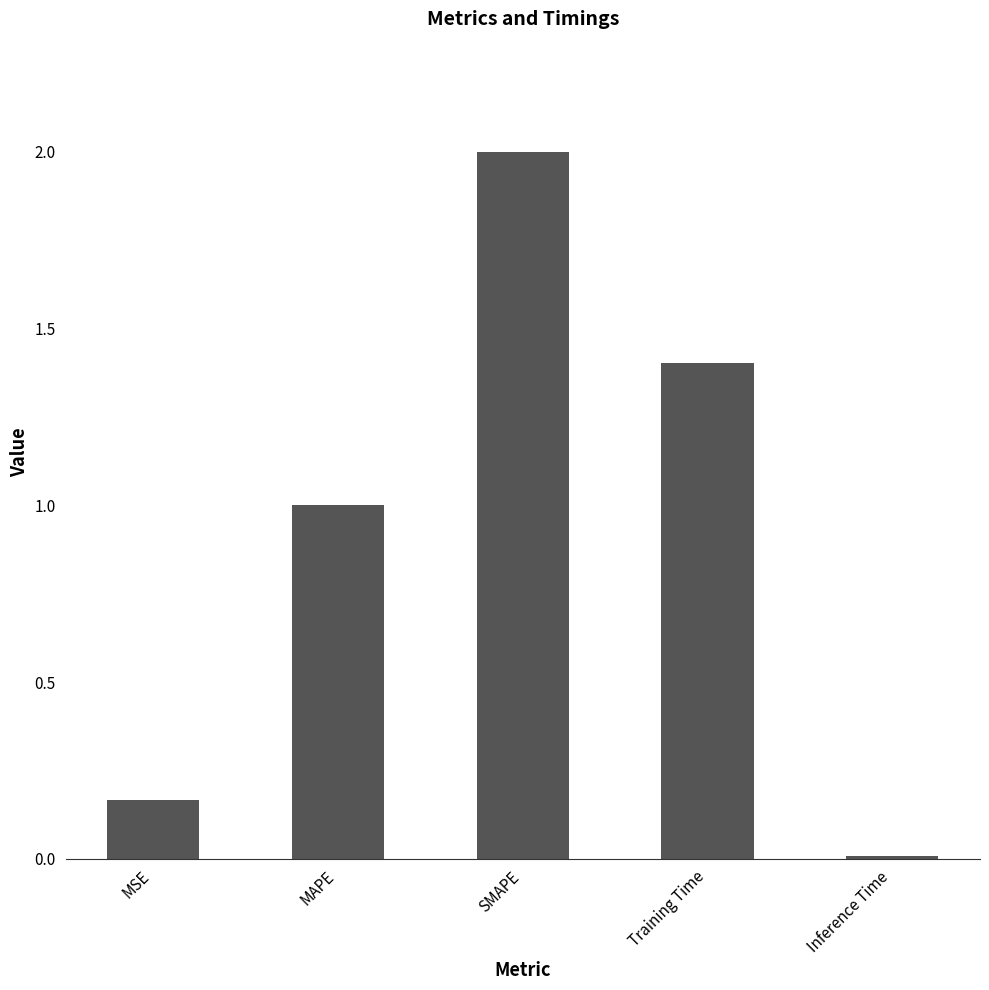

List the labels in order of value, largest first.

SMAPE, Training Time, MAPE, MSE, Inference Time